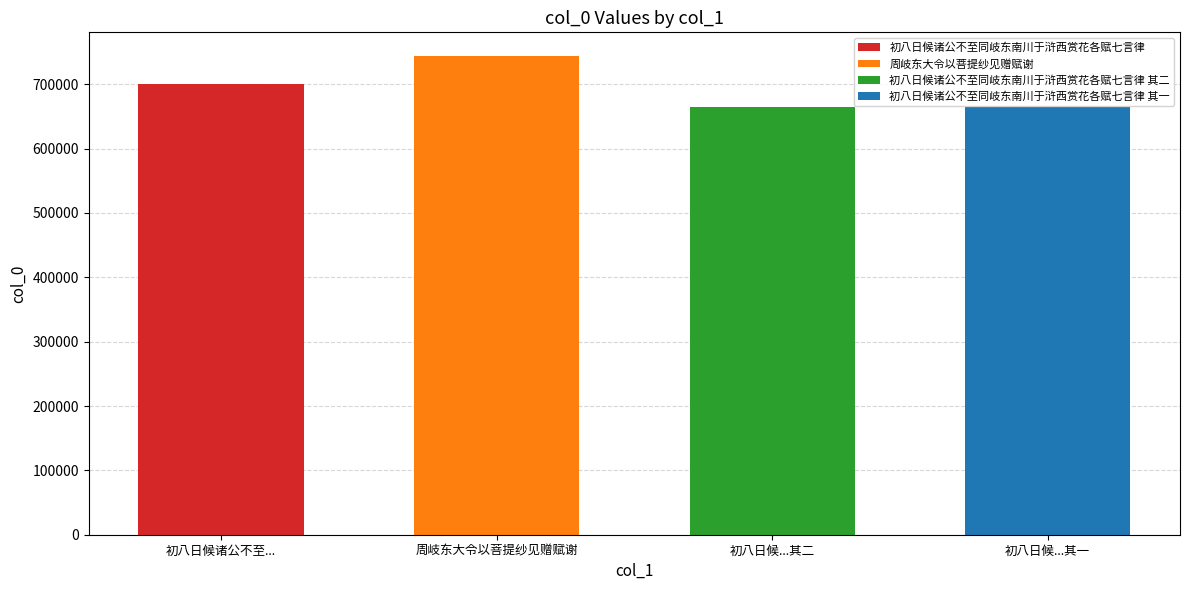

The chart shows a value of 664828 at 初八日候诸公不至同岐东南川于浒西赏花各赋七言律 其一. True or false?

True